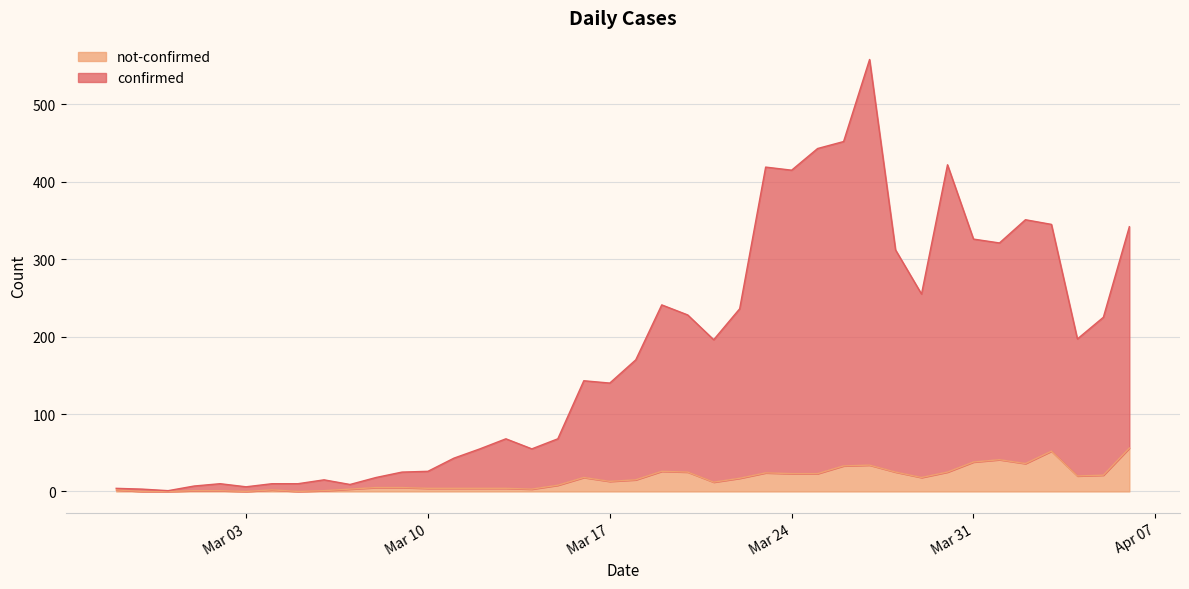

True or false: confirmed and not-confirmed cross at least once.

False